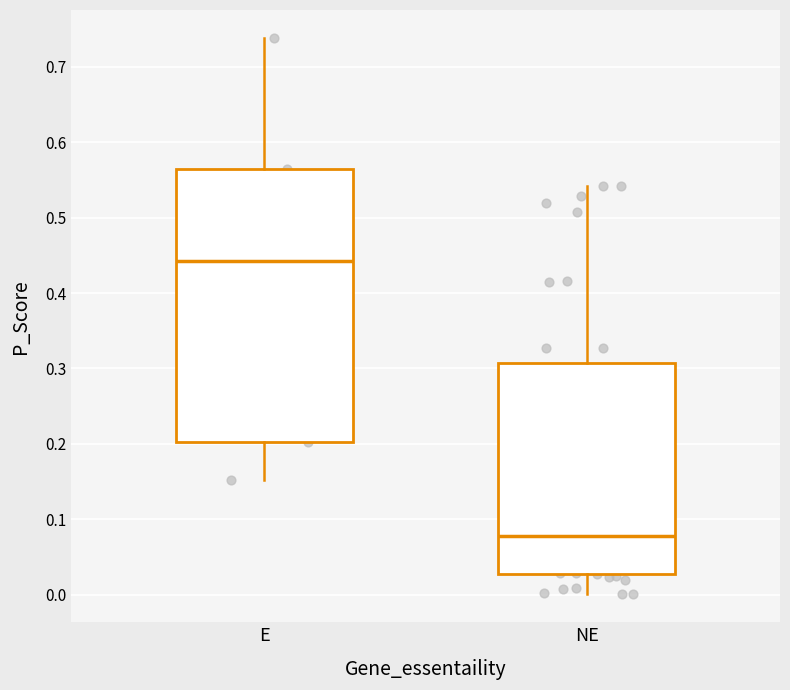

Reading left to right, transcribe this box plot: for each box, give where its median line is, the range the box spans, and where its two whiskers end, as read against the y-axis. The values are not printed on the chart, so give them approximately, as read against the axis.

E: median 0.44, box 0.20 to 0.56, whiskers 0.15 to 0.74
NE: median 0.08, box 0.03 to 0.31, whiskers 0.00 to 0.54